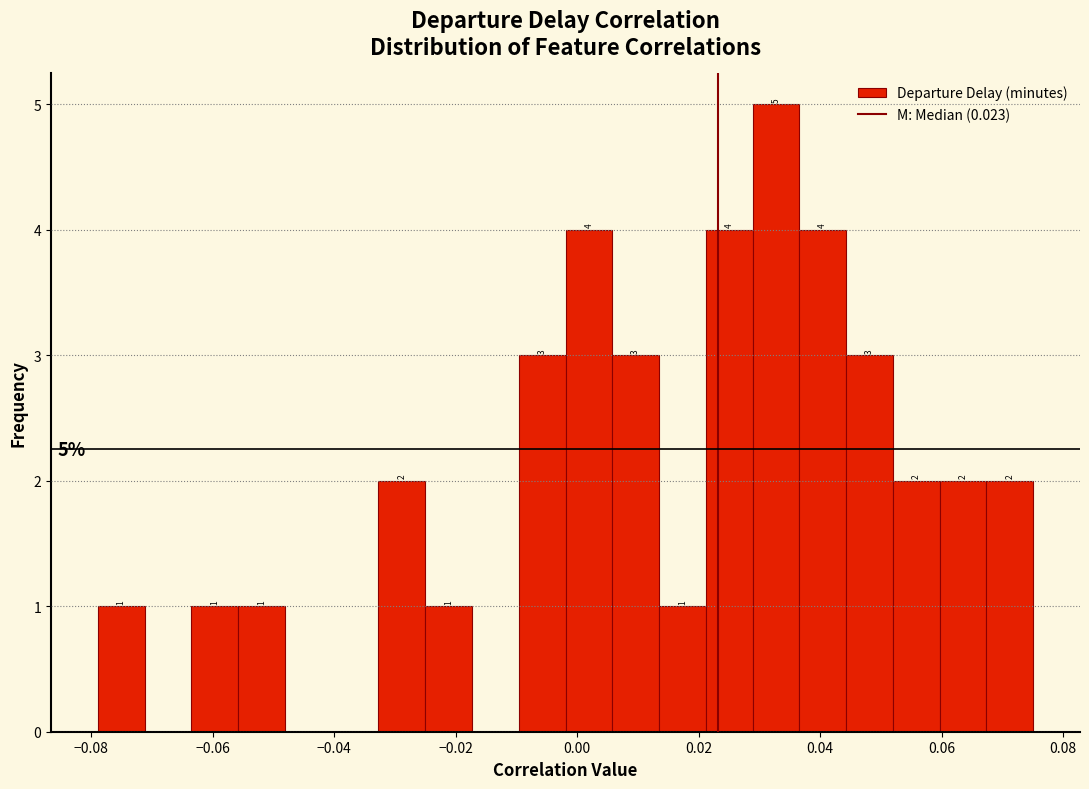

Around what value on the x-axis is the tallest bar? Give the approximate position of its centre, as read against the axis.

0.032